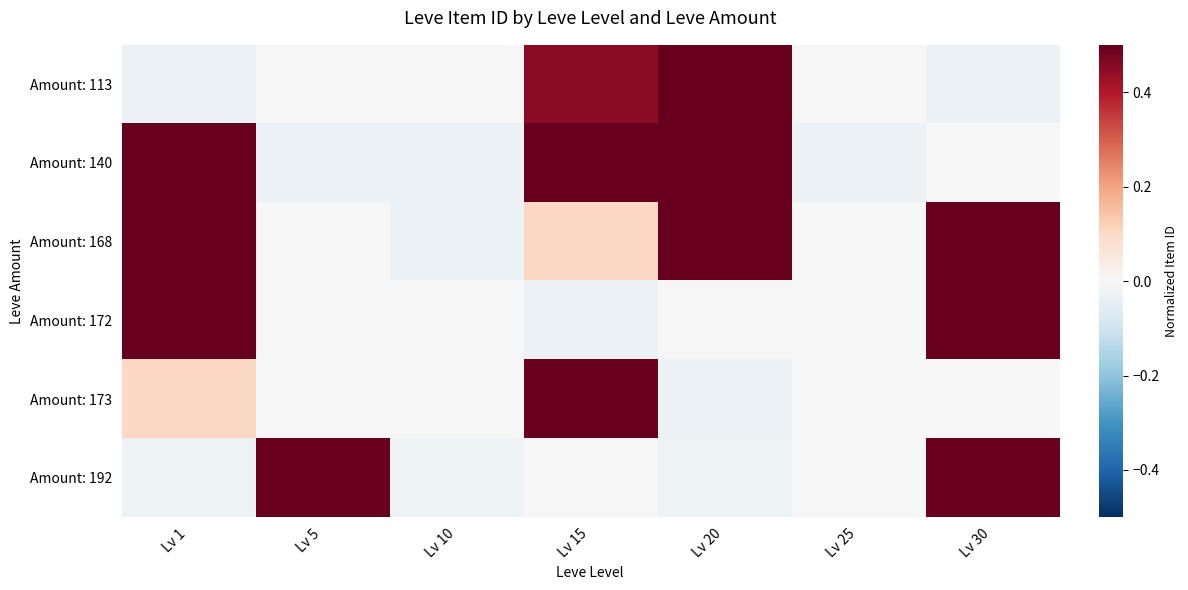

Which series changed the most between Lv 1 and Lv 30?

Amount: 140